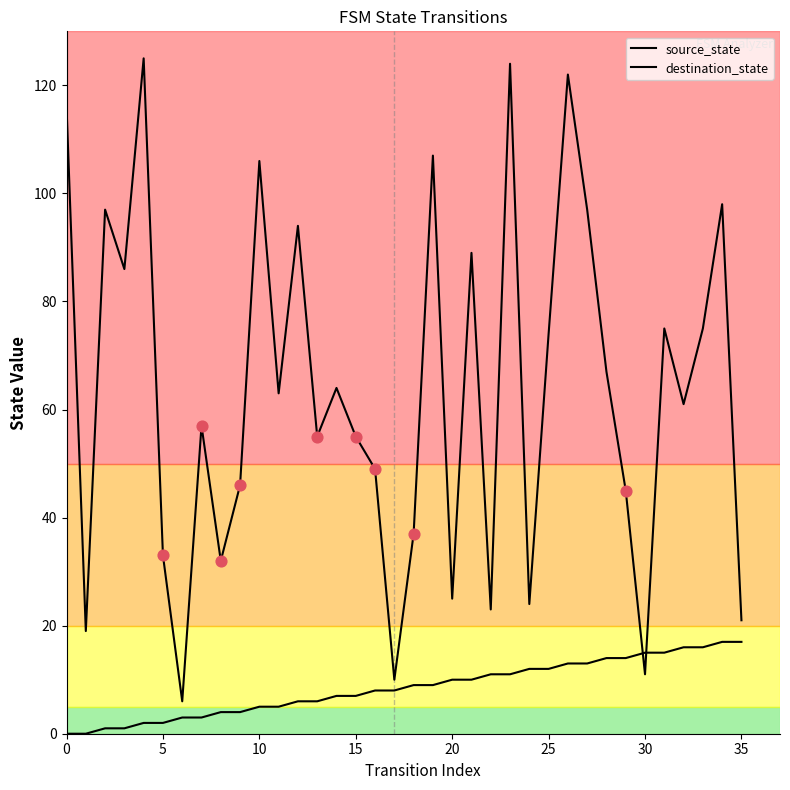

Which series has the largest total across all categories?

destination_state